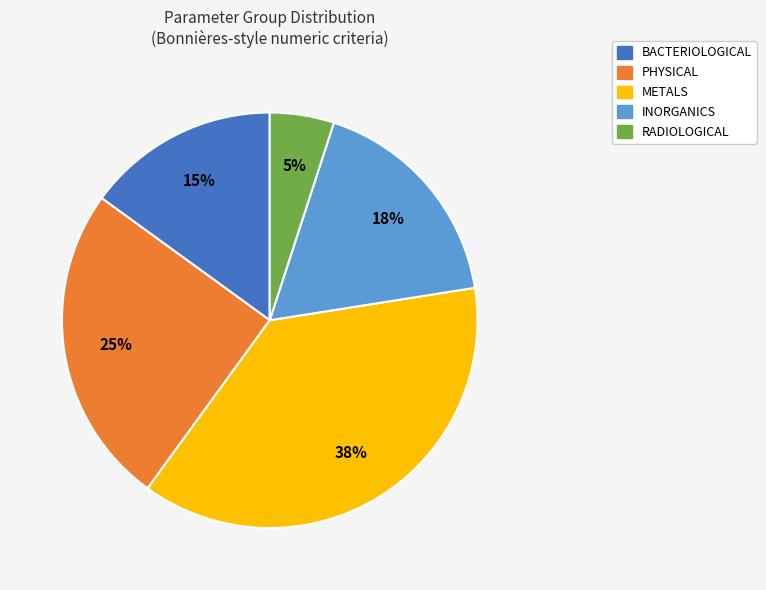

Is it true that PHYSICAL is 25% of the pie?

True